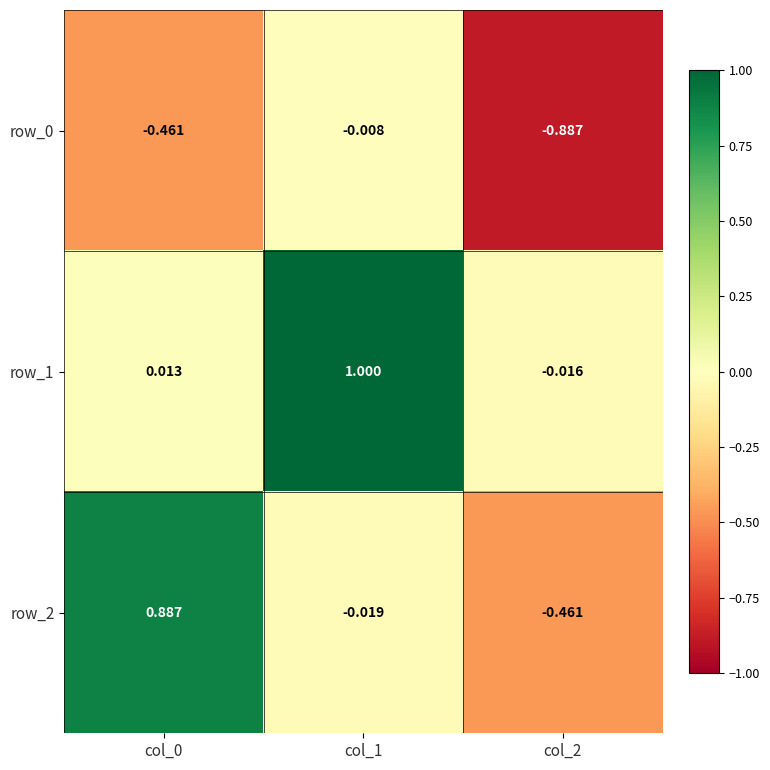

Count the number of data series in this chart.

3